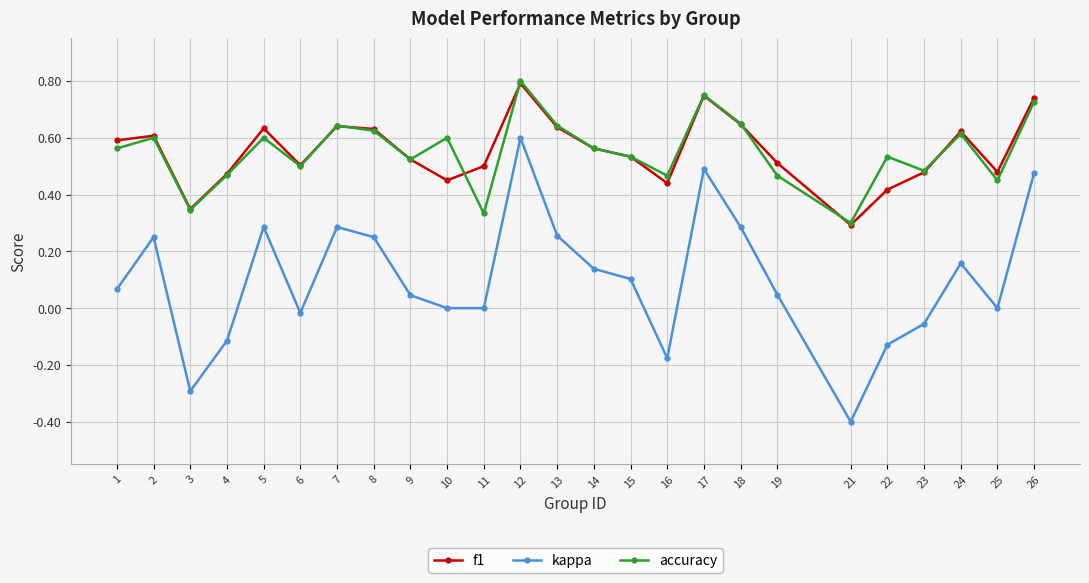

Which series has the widest spread of values?

kappa